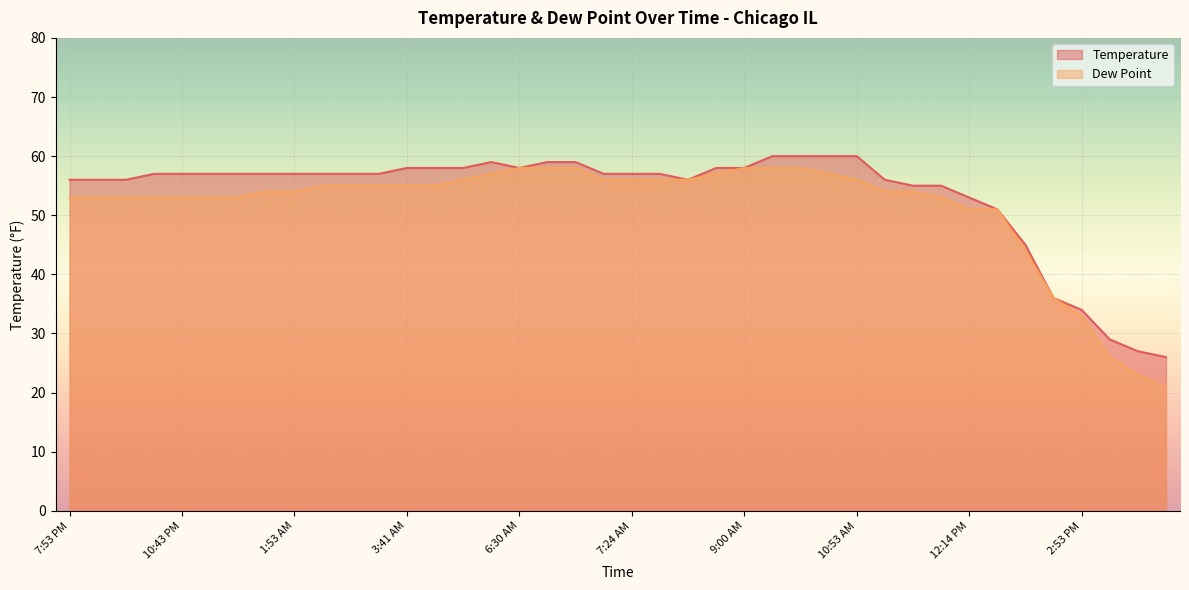

At 10:53 PM, list the series in order from smallest to largest.

Dew Point, Temperature